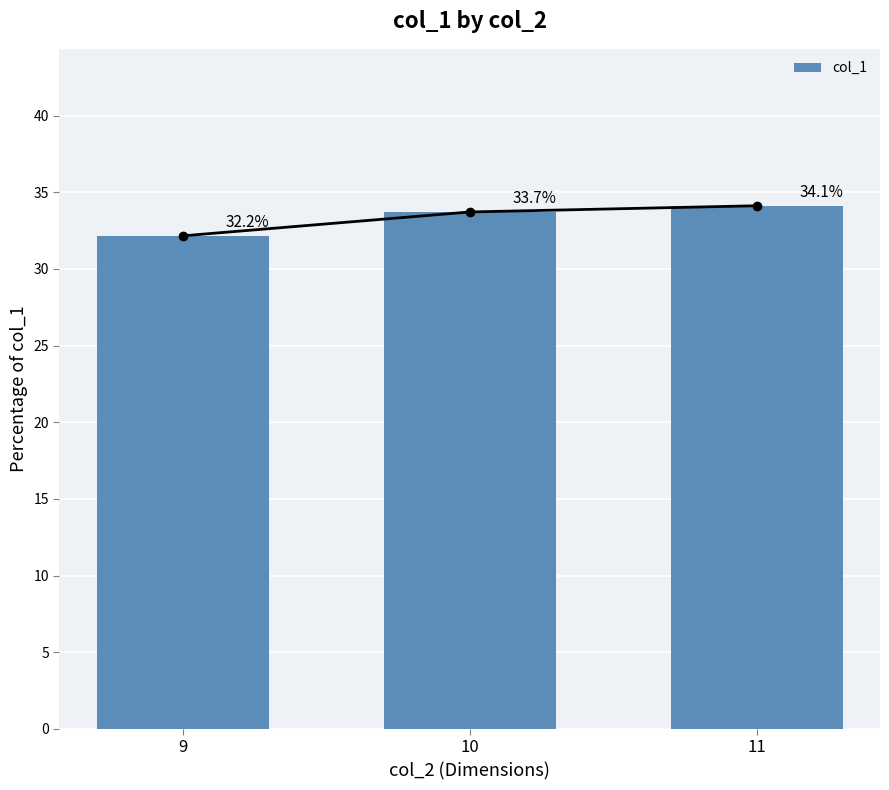

How many data points are above 33?

2